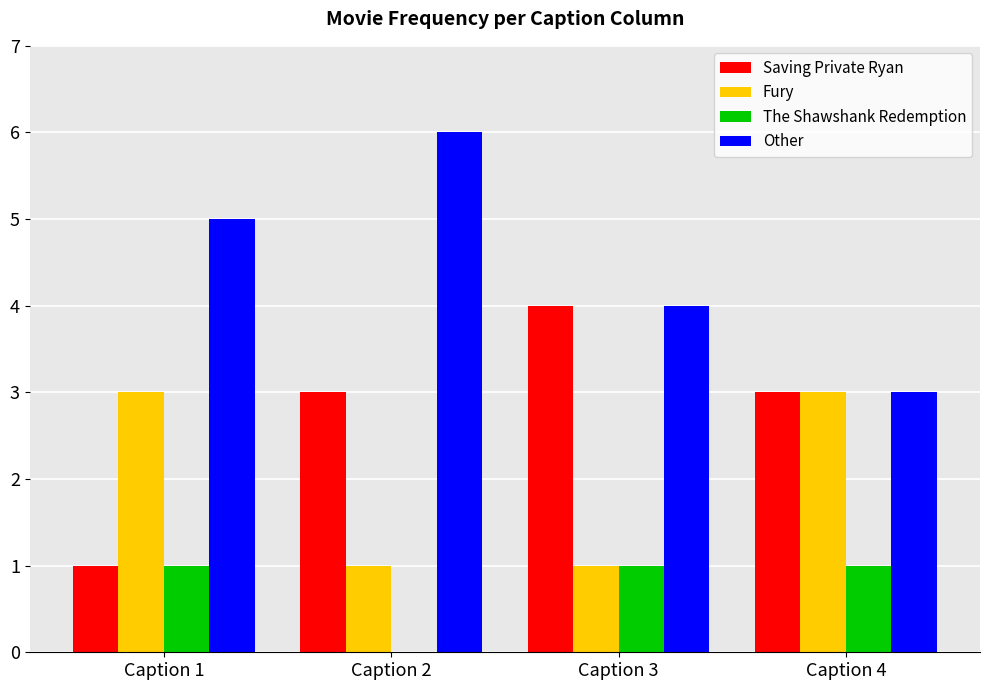

Which series changed the most between Caption 1 and Caption 3?

Saving Private Ryan